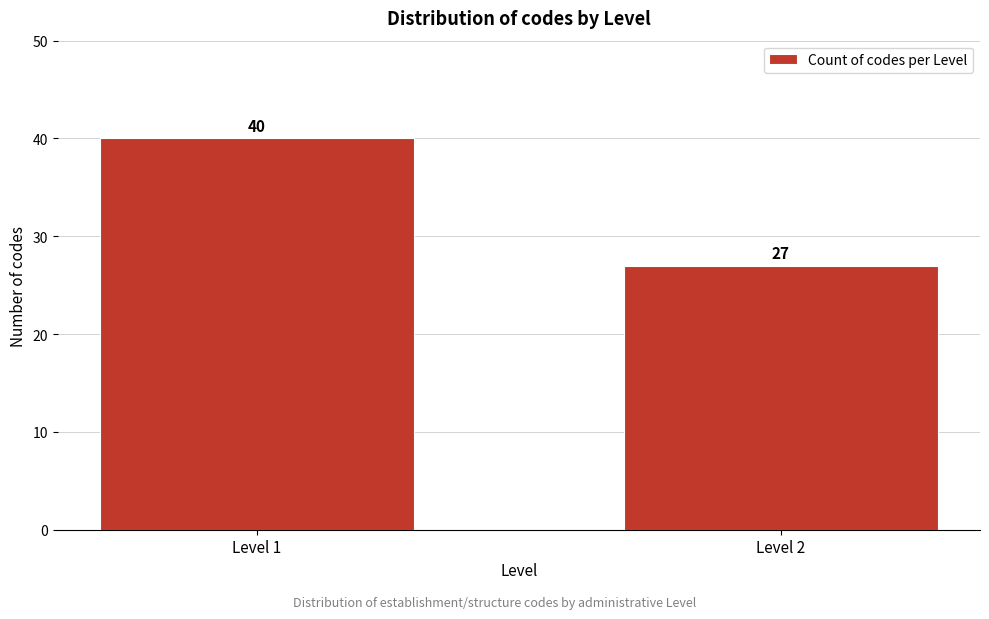

Reading left to right, list all the values displayed in this chart.

Level 1=40	Level 2=27